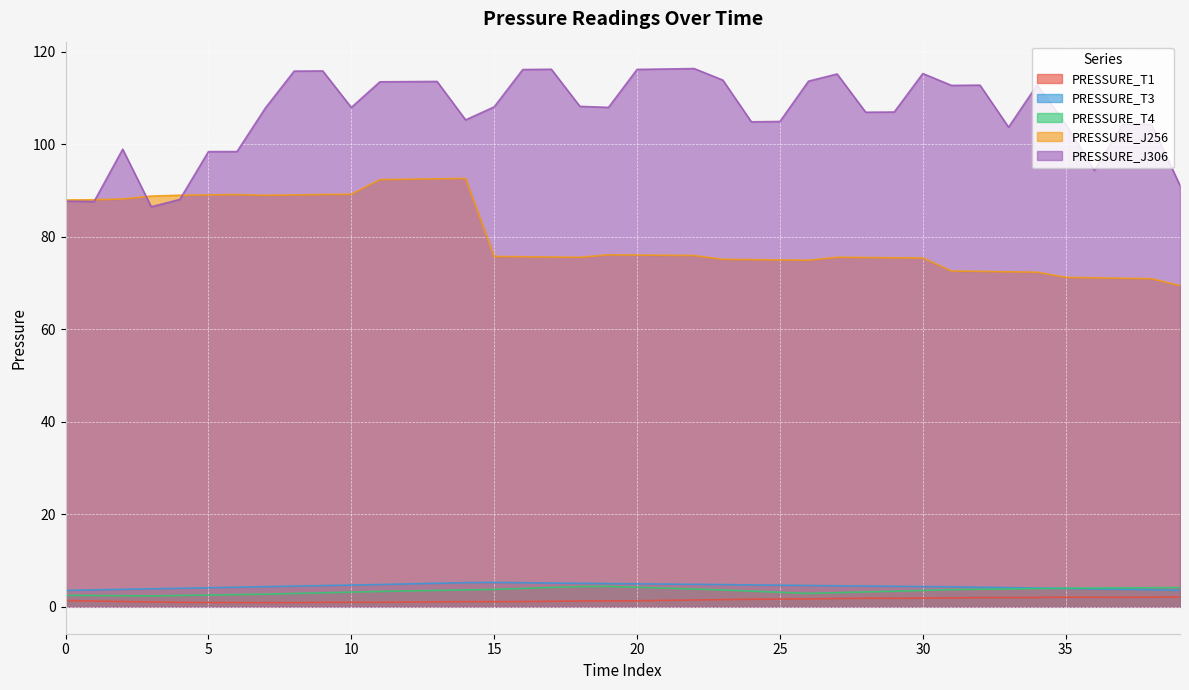

What are all the series names shown in the legend?

PRESSURE_T1, PRESSURE_T3, PRESSURE_T4, PRESSURE_J256, PRESSURE_J306